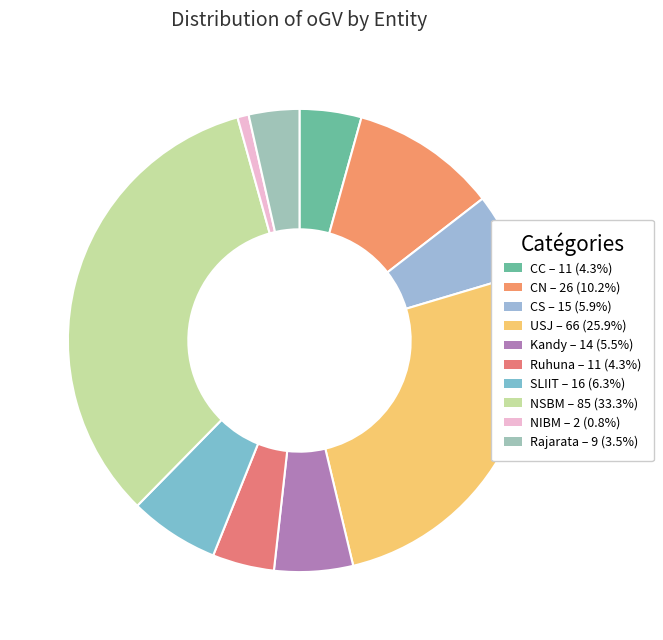

To the nearest percent, what percentage of the pie is NSBM?

33%